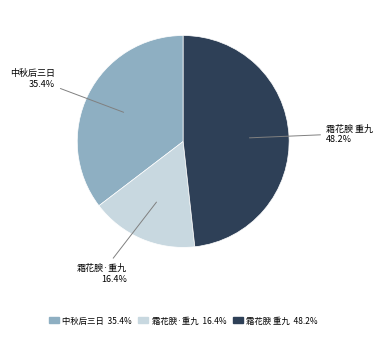

Does any single category account for the majority?

No